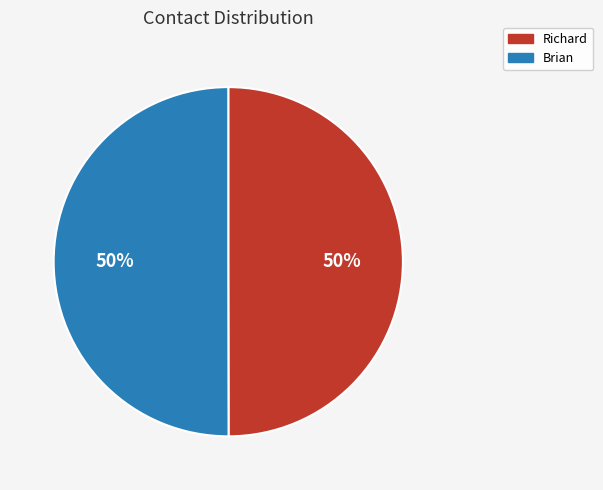

To the nearest percent, what portion does Brian represent?

50%